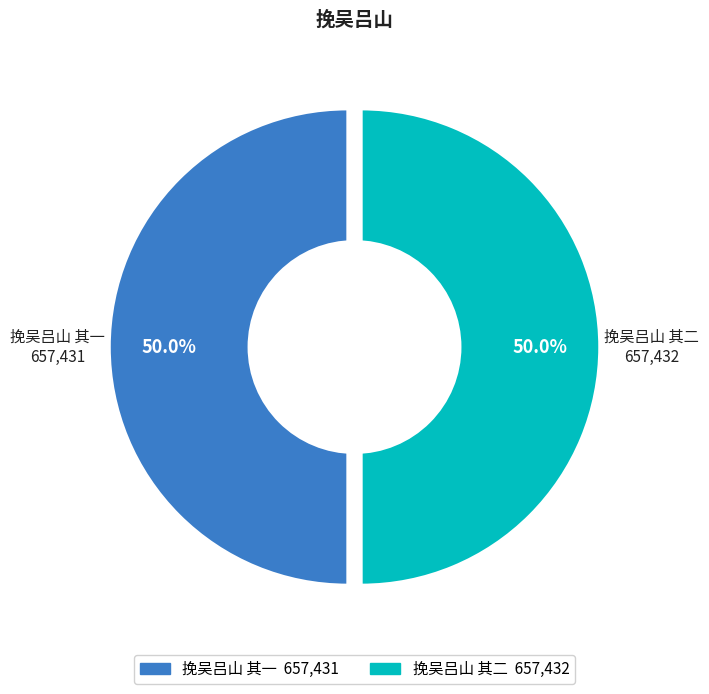

To the nearest percent, what percentage of the pie is 挽吴吕山 其二?

50%